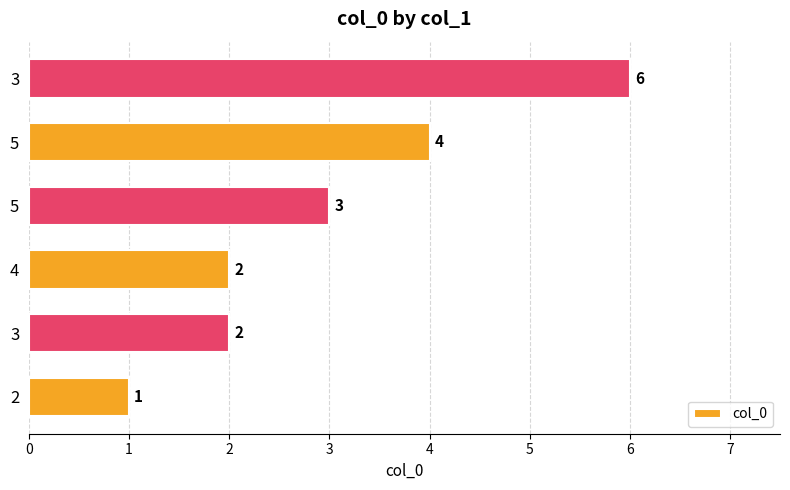

Does the chart contain any negative values?

No